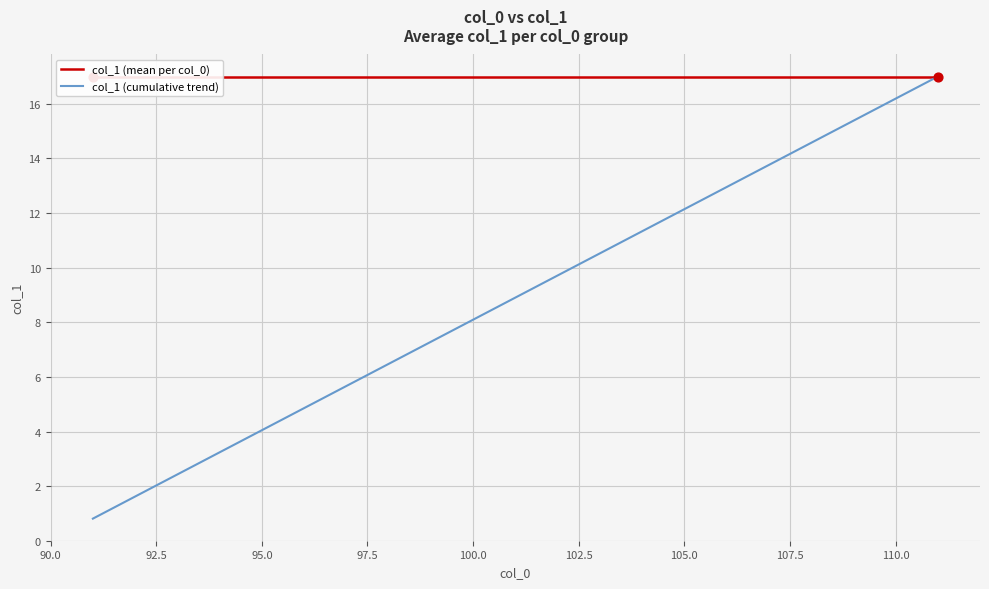

At how many categories does at least one series exceed 8?

21